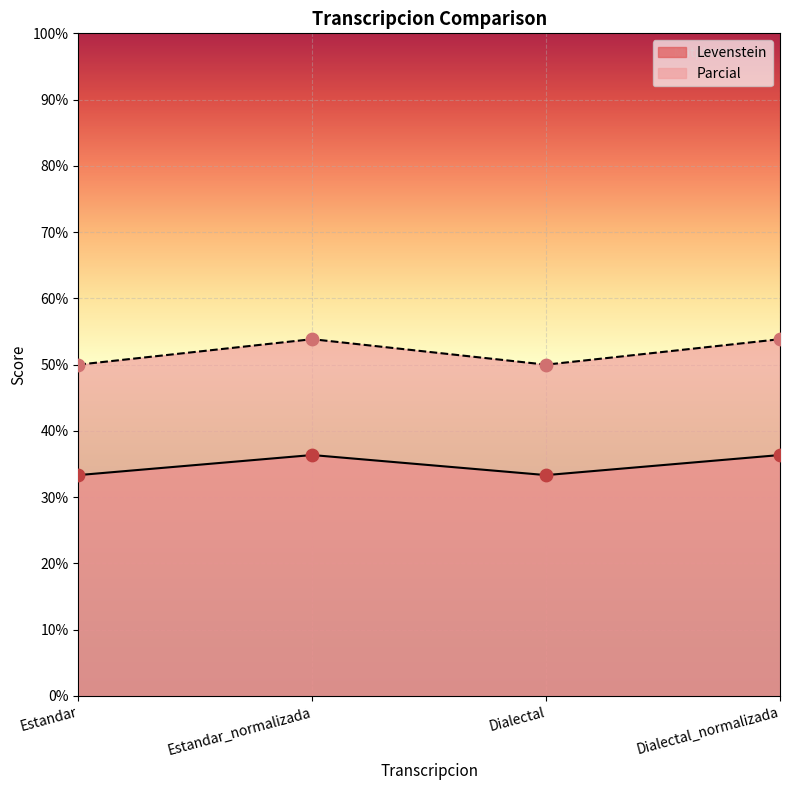

Is the value of Levenstein at Dialectal_normalizada greater than the value of Parcial at Dialectal?

No